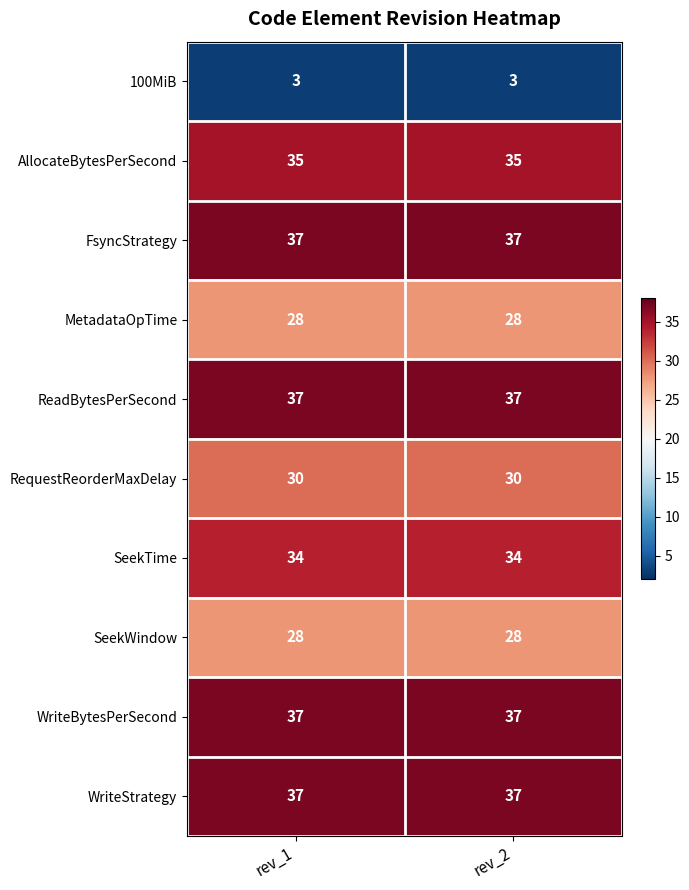

What is the difference between the highest and lowest values at rev_2?

34